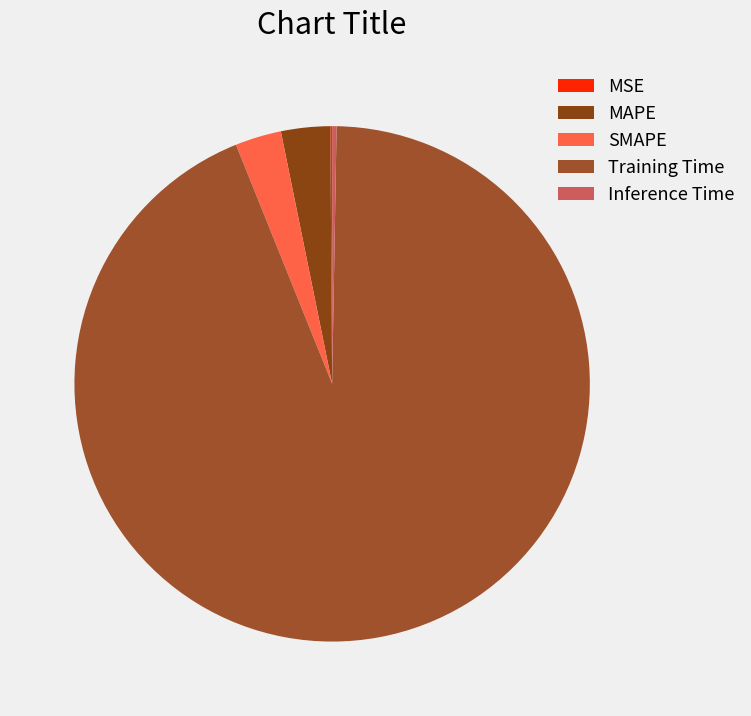

Which category has the biggest portion of the pie?

Training Time